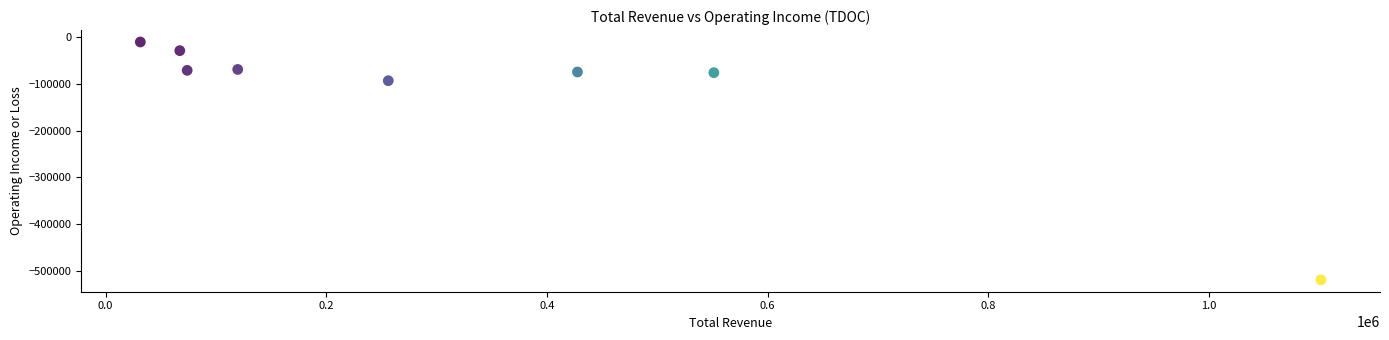

What Y value in the scatter plot is closest to -264827?

-93225.8